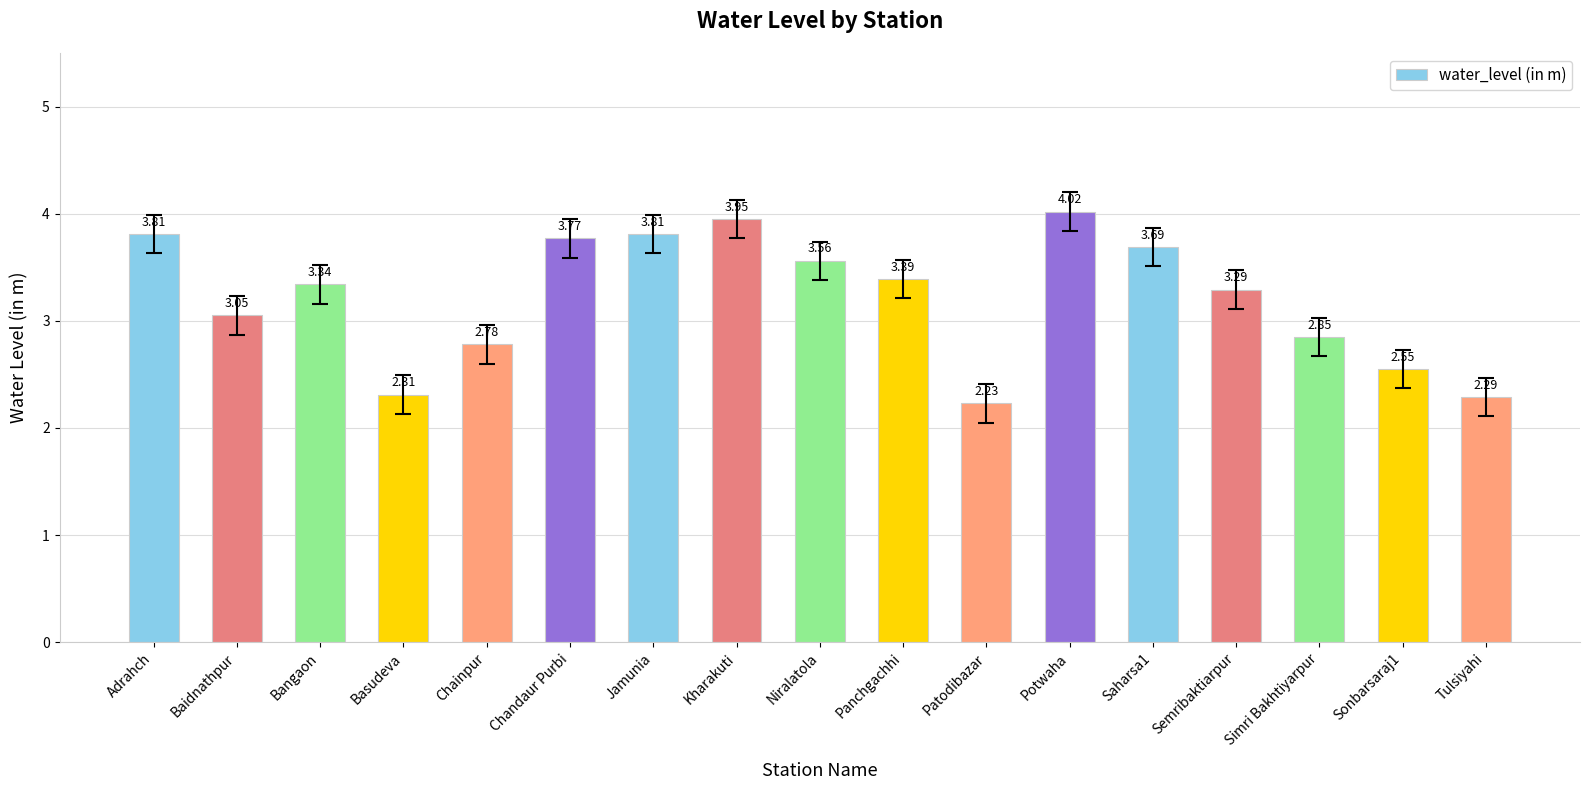

What is the change in value from Niralatola to Potwaha?

+0.5